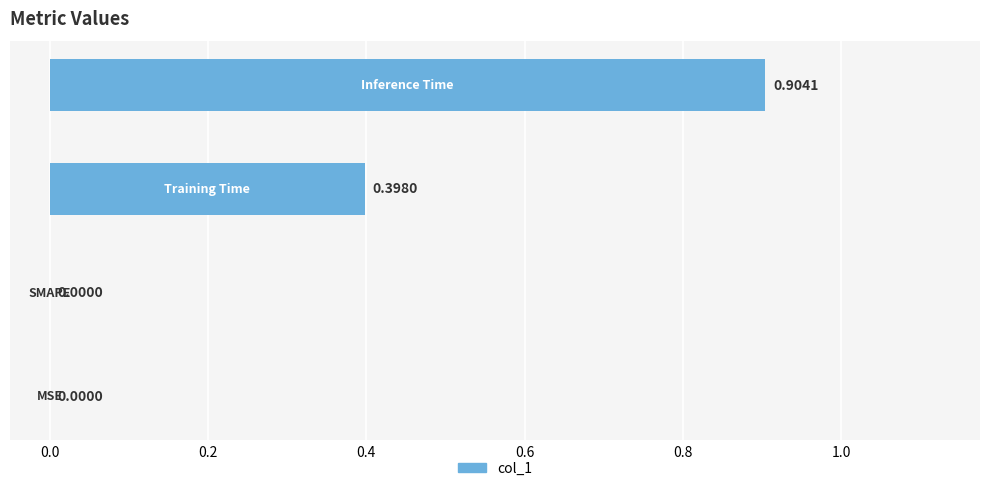

How many values are above zero?

2